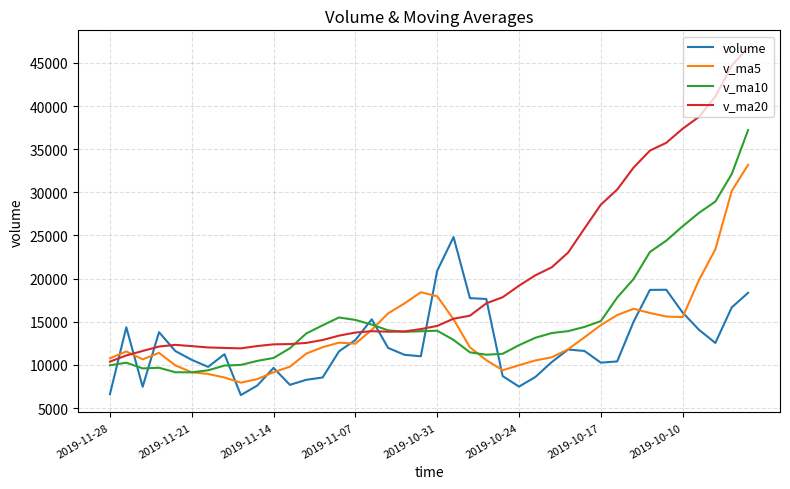

What is the minimum value for v_ma5?

7942.7